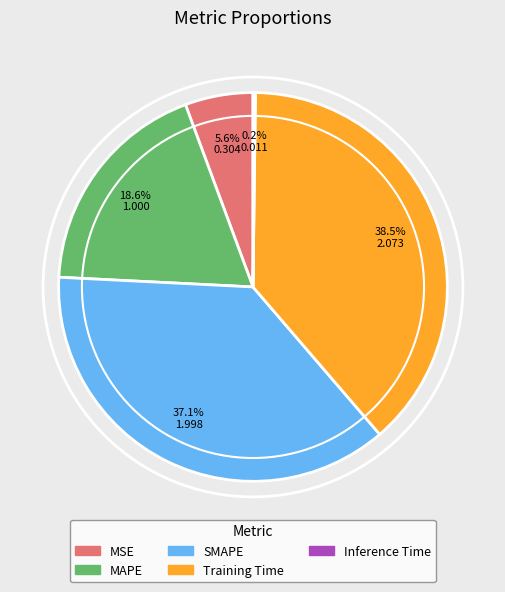

What is the largest slice in the pie chart?

Training Time